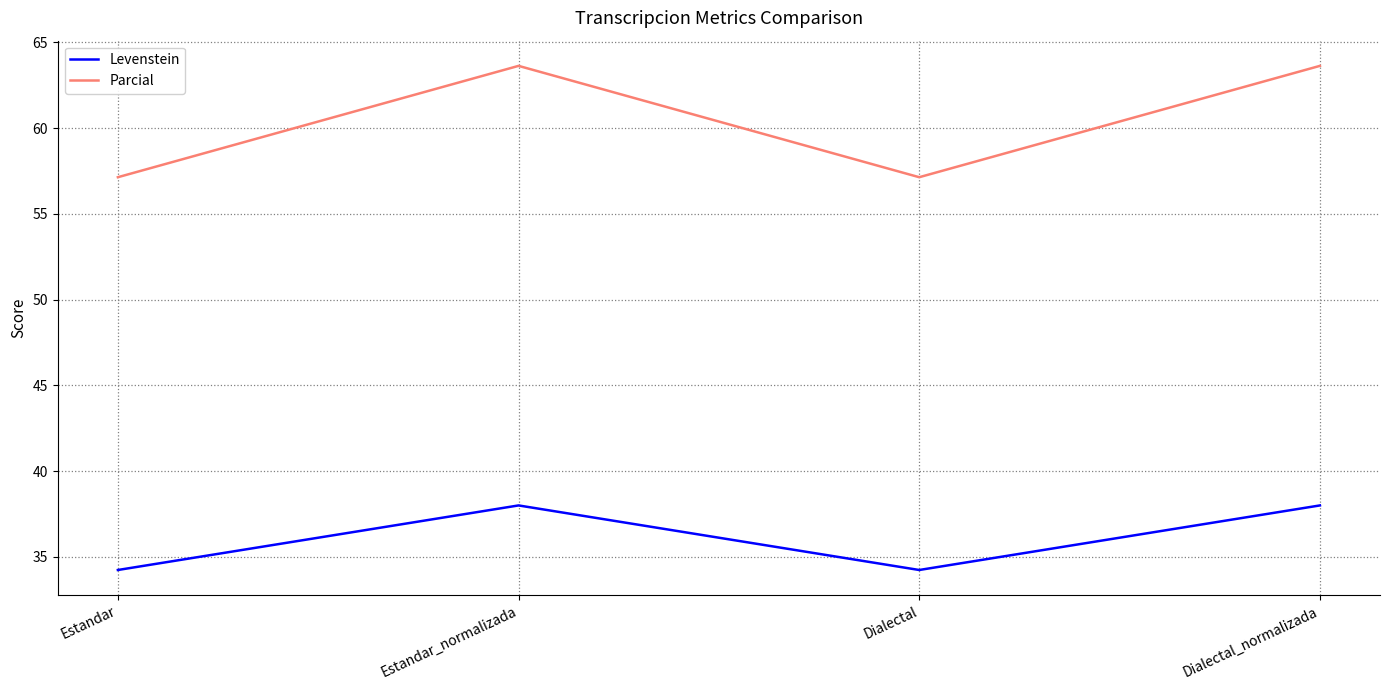

How many lines are shown in the chart?

2